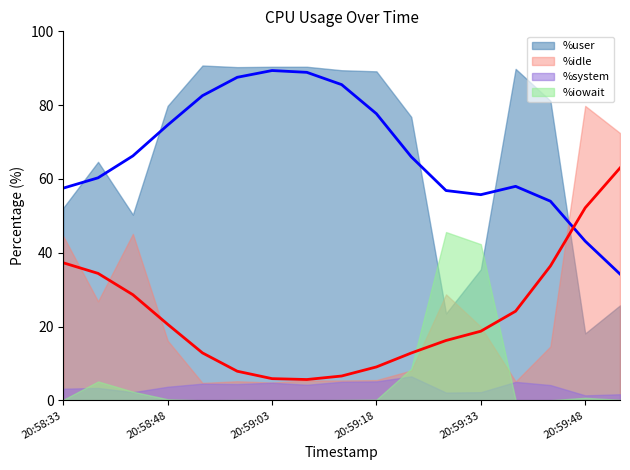

At which category does the chart reach its peak across all series?

20:58:53